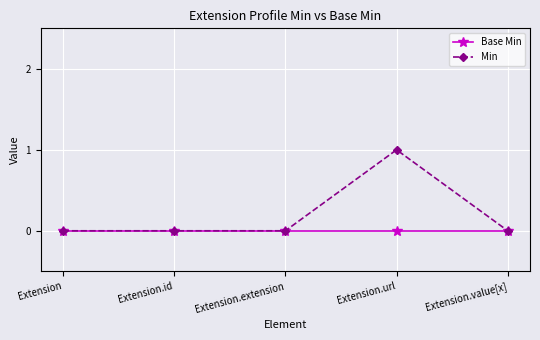

Which series has the largest range (max minus min)?

Min